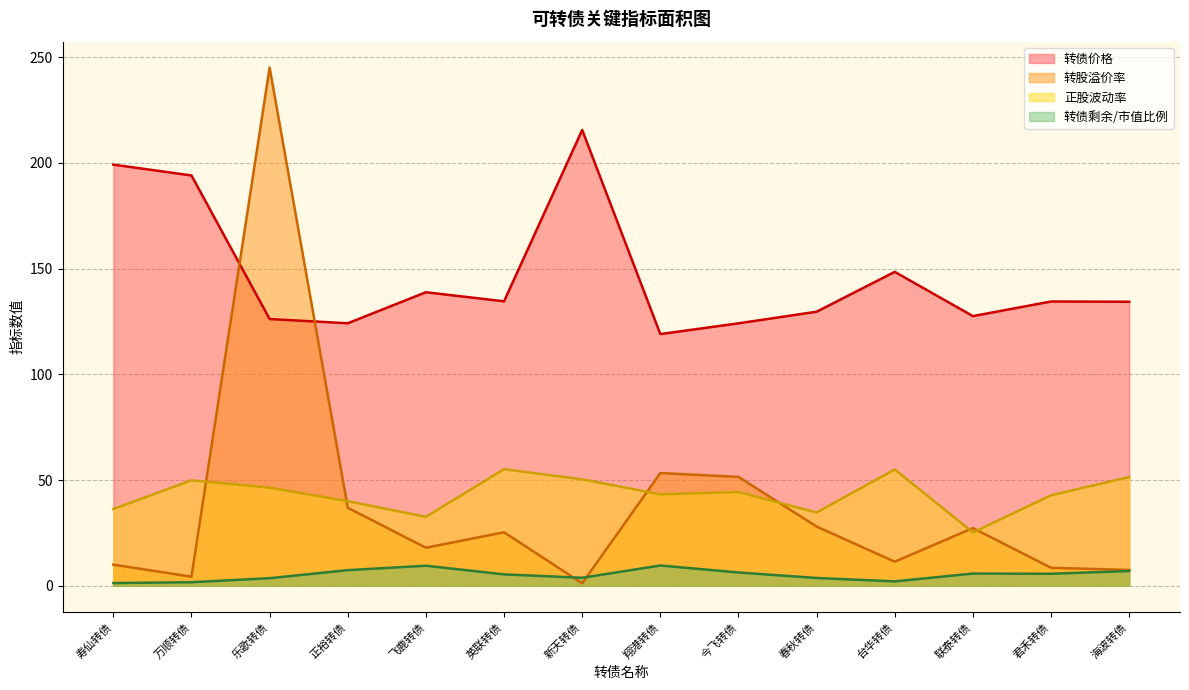

Does the chart have visible grid lines?

Yes